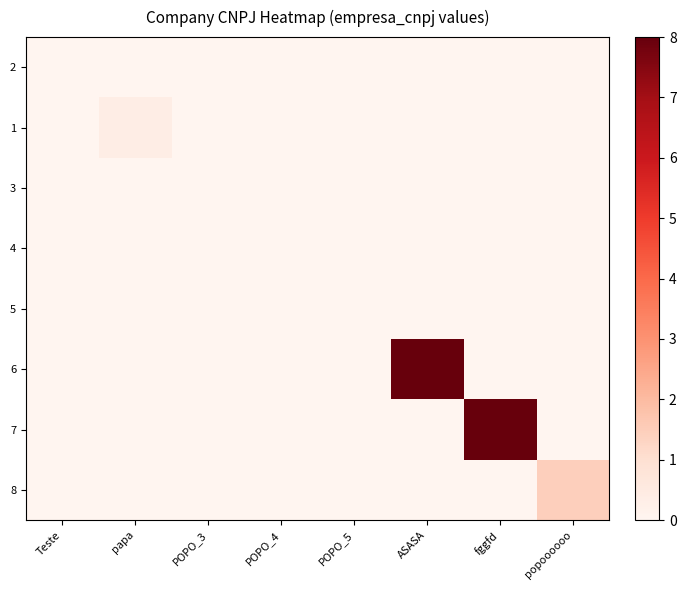

Reading left to right, transcribe all the data shown in this chart.

2: Teste=0.0	papa=0.0	POPO_3=0.0	POPO_4=0.0	POPO_5=0.0	ASASA=0.0	fggfd=0.0	popoooooo=0.0
1: Teste=0.0	papa=0.4	POPO_3=0.0	POPO_4=0.0	POPO_5=0.0	ASASA=0.0	fggfd=0.0	popoooooo=0.0
3: Teste=0.0	papa=0.0	POPO_3=0.0	POPO_4=0.0	POPO_5=0.0	ASASA=0.0	fggfd=0.0	popoooooo=0.0
4: Teste=0.0	papa=0.0	POPO_3=0.0	POPO_4=0.0	POPO_5=0.0	ASASA=0.0	fggfd=0.0	popoooooo=0.0
5: Teste=0.0	papa=0.0	POPO_3=0.0	POPO_4=0.0	POPO_5=0.0	ASASA=0.0	fggfd=0.0	popoooooo=0.0
6: Teste=0.0	papa=0.0	POPO_3=0.0	POPO_4=0.0	POPO_5=0.0	ASASA=8.0	fggfd=0.0	popoooooo=0.0
7: Teste=0.0	papa=0.0	POPO_3=0.0	POPO_4=0.0	POPO_5=0.0	ASASA=0.0	fggfd=8.0	popoooooo=0.0
8: Teste=0.0	papa=0.0	POPO_3=0.0	POPO_4=0.0	POPO_5=0.0	ASASA=0.0	fggfd=0.0	popoooooo=1.4